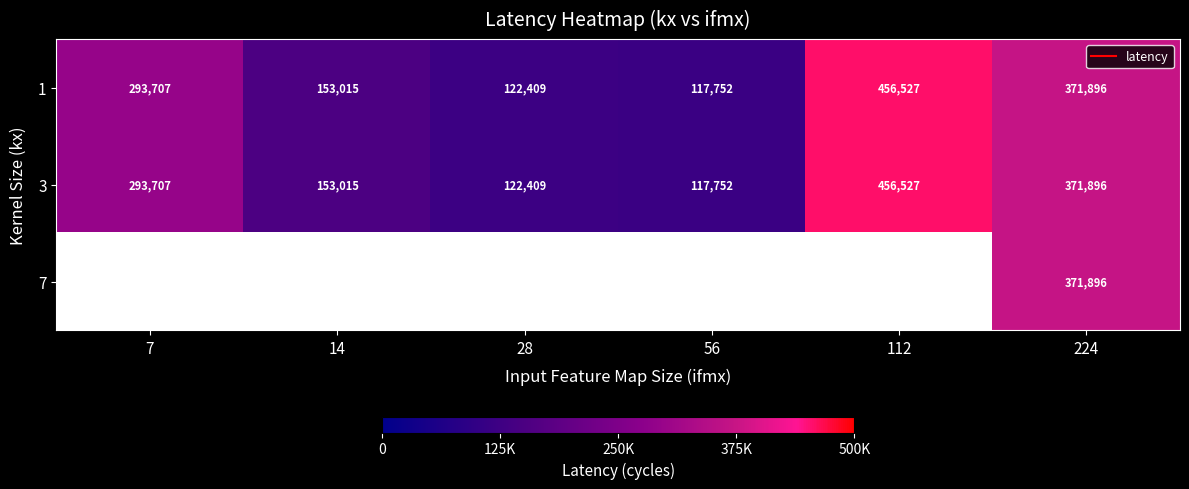

True or false: 3 has a value of 117752.0 at 56.

True